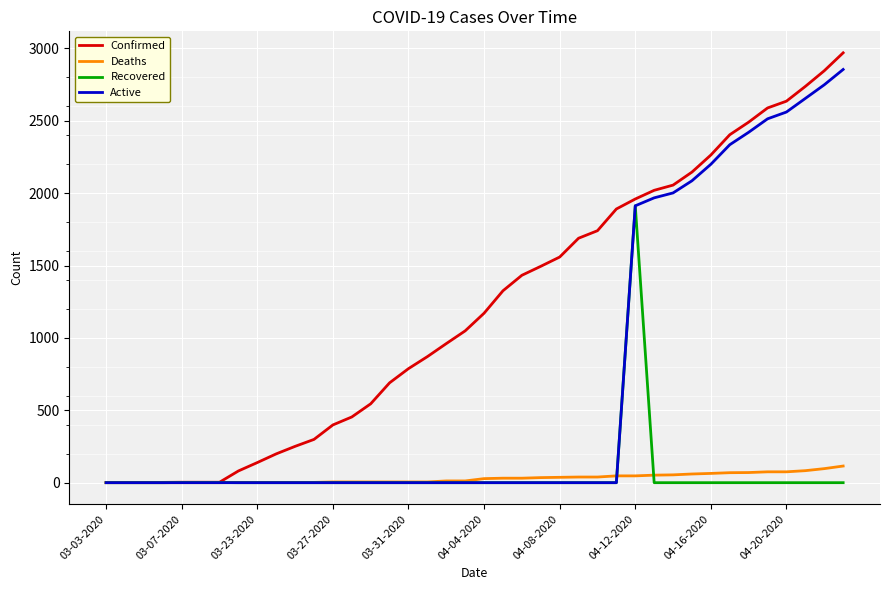

How many lines are shown in the chart?

4